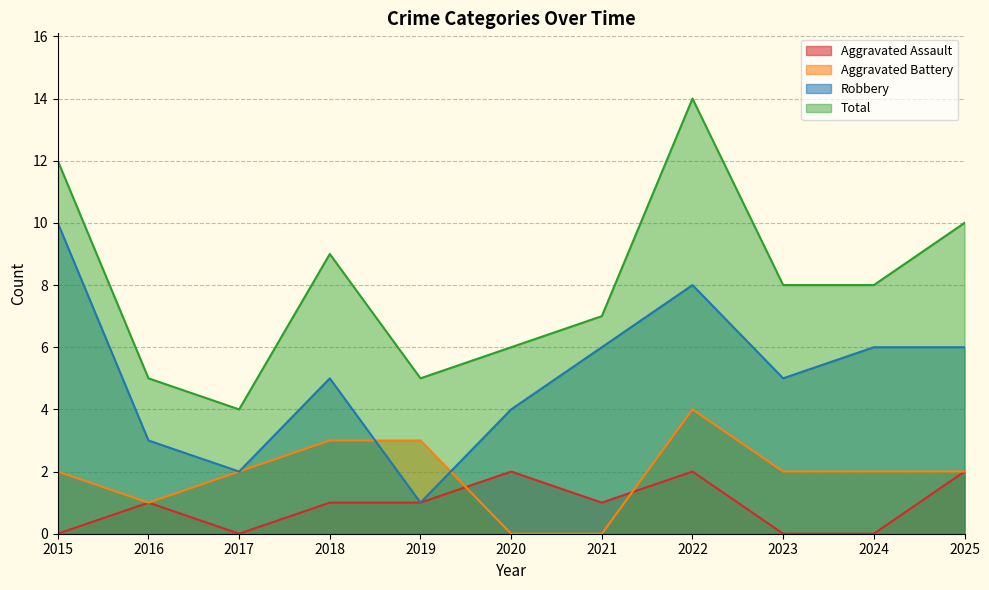

What is the difference between the Total values at 2023 and 2021?

1